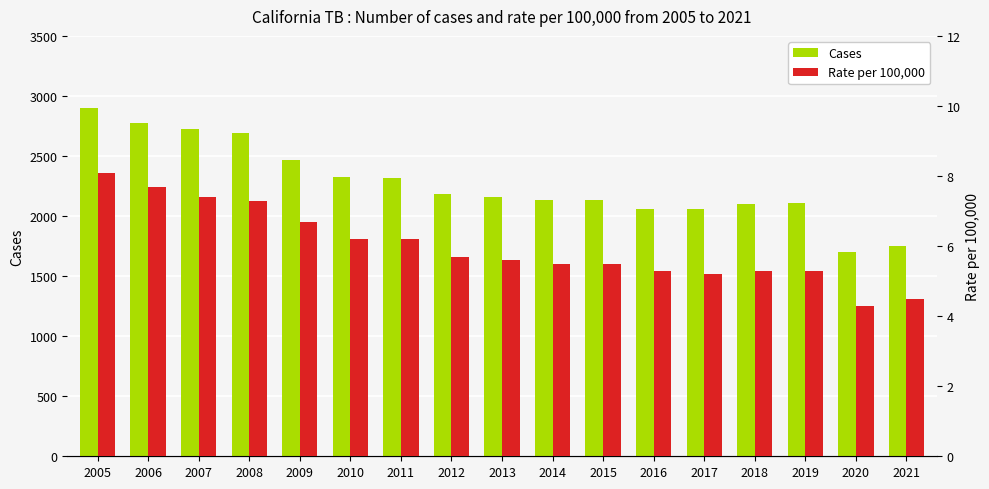

At how many categories does at least one series exceed 2728?

2